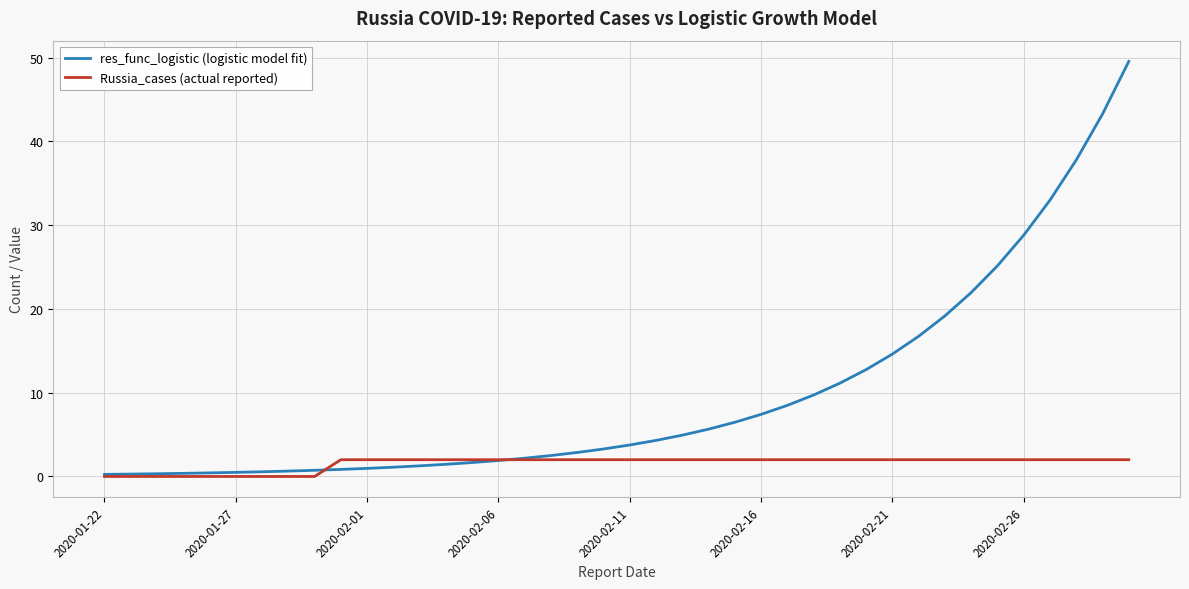

Which series has the largest total across all categories?

res_func_logistic (logistic model fit)